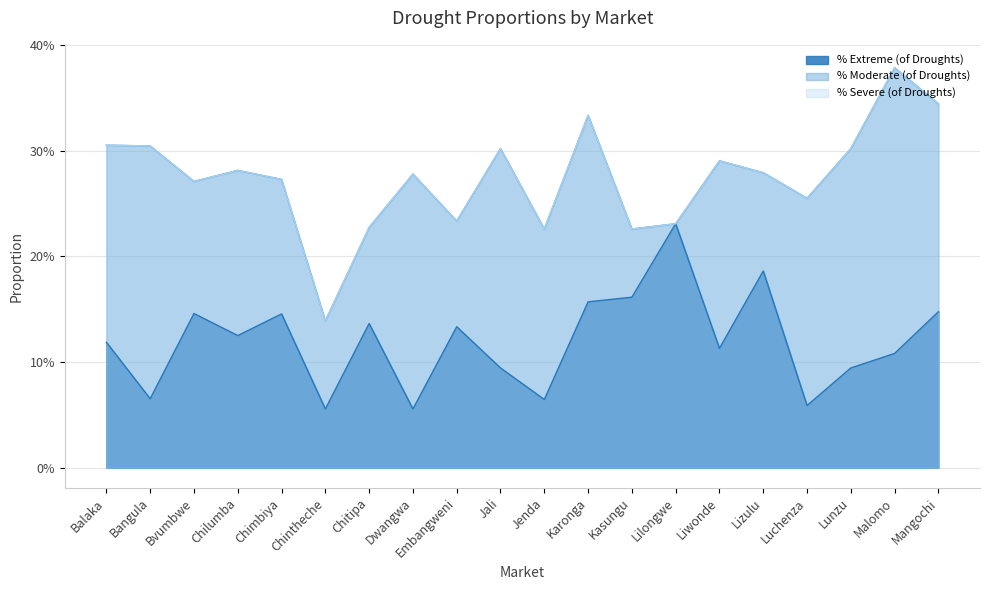

Which category has the highest value across all series?

Malomo